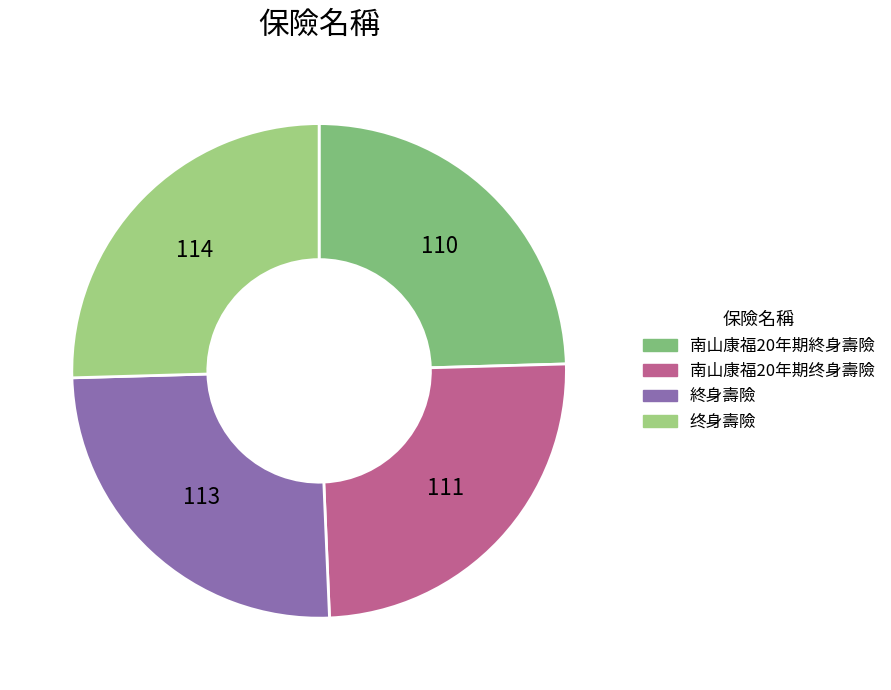

How many segments does this pie chart have?

4